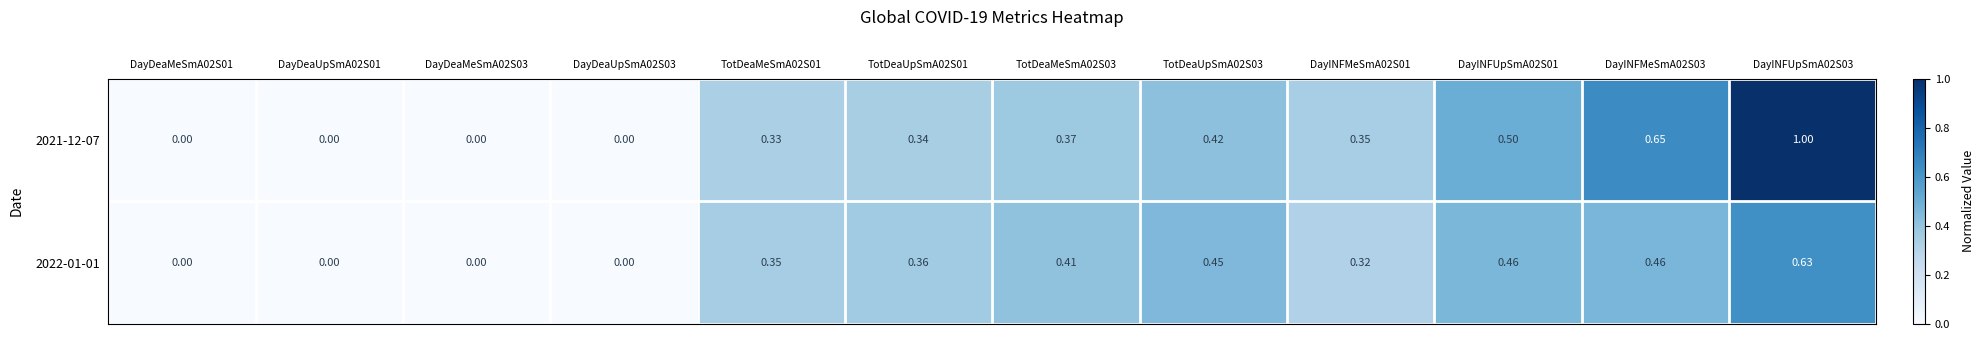

Is the value of 2021-12-07 at TotDeaUpSmA02S03 greater than the value of 2022-01-01 at DayINFUpSmA02S01?

No